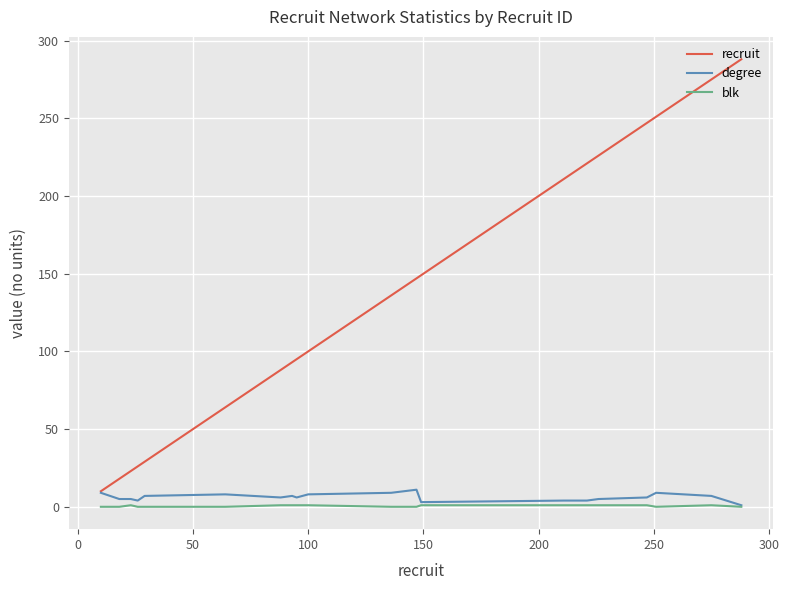

What are all the series names shown in the legend?

recruit, degree, blk